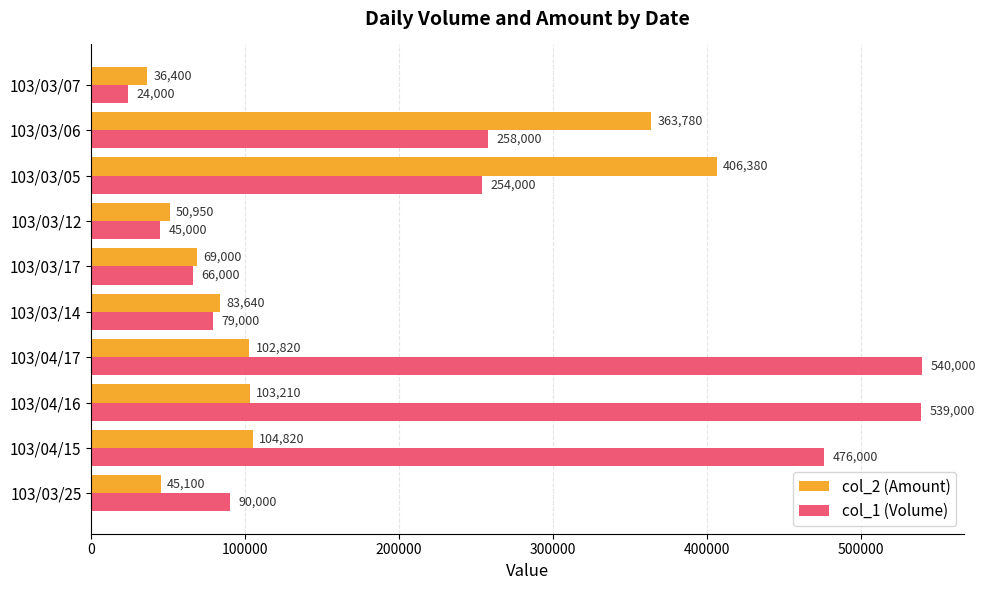

Count the number of categories in the chart.

10